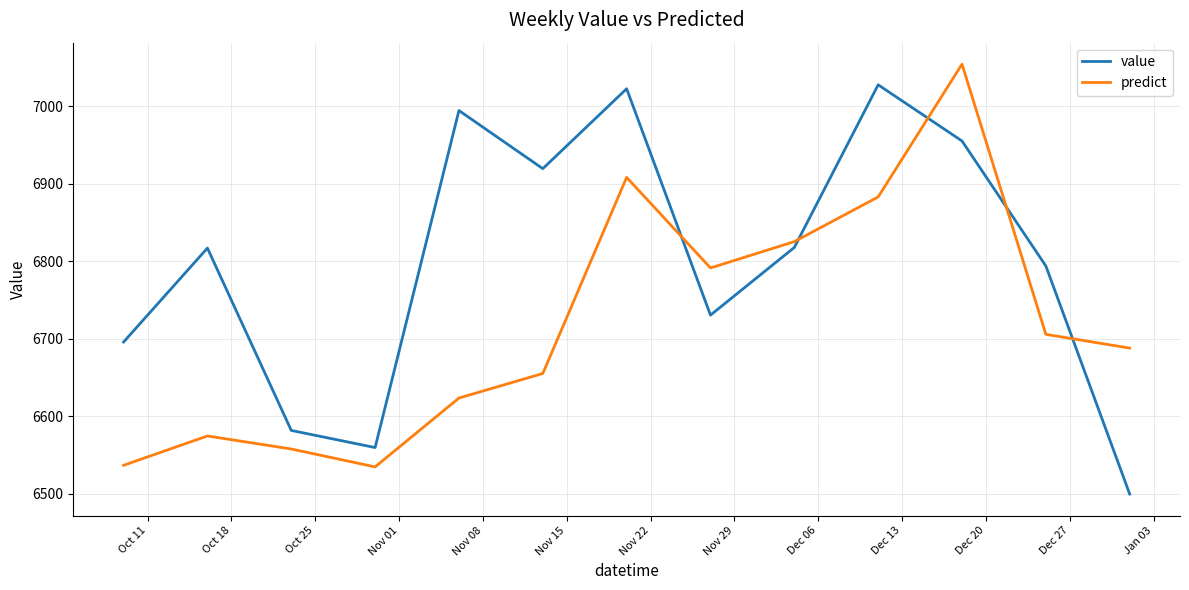

Which series has the largest total across all categories?

value